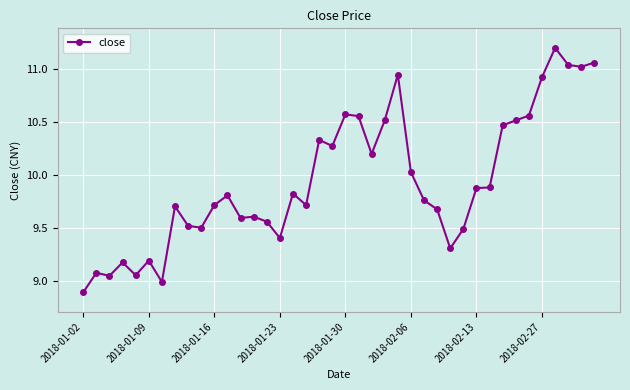

How many series are shown in this chart?

1